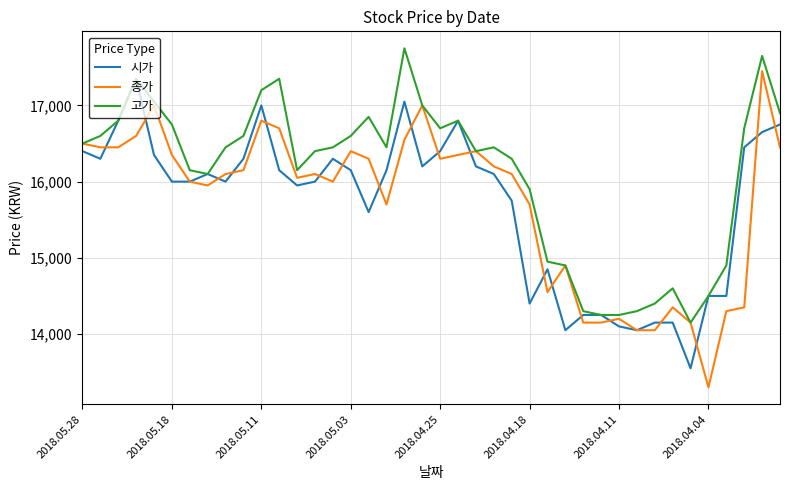

Does the chart display data point markers on the line(s)?

No